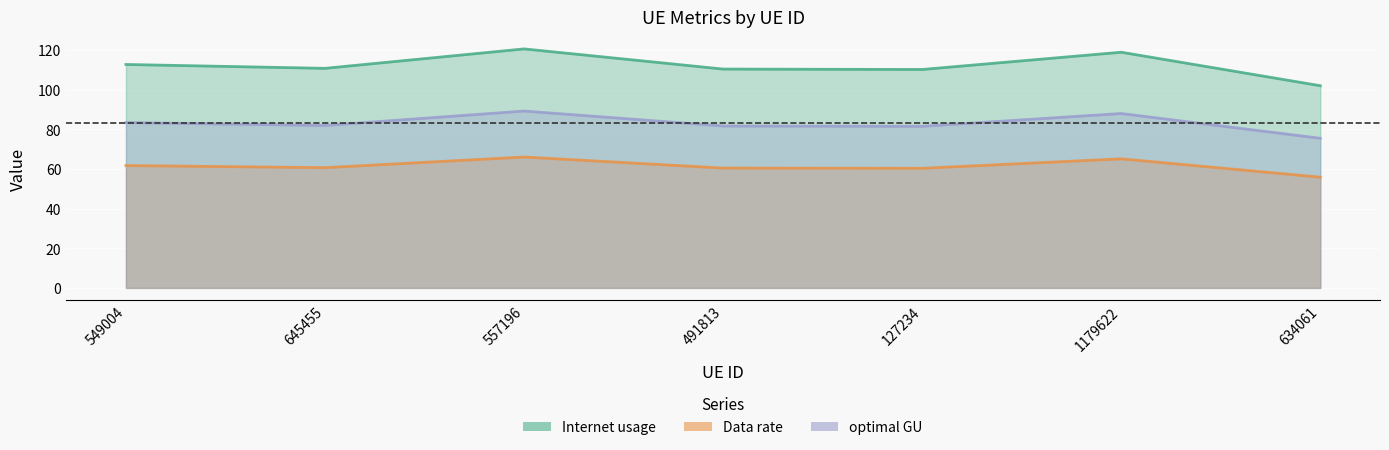

True or false: Internet usage has more than 0 interior local peaks.

True